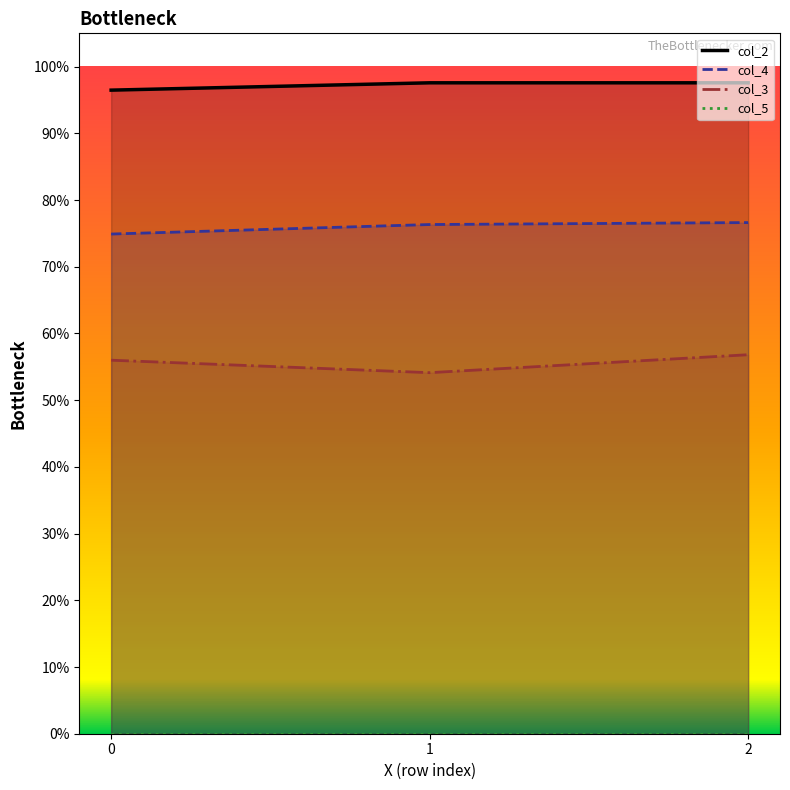

What is the value of the col_4_line point at the 3rd from the left?

0.8